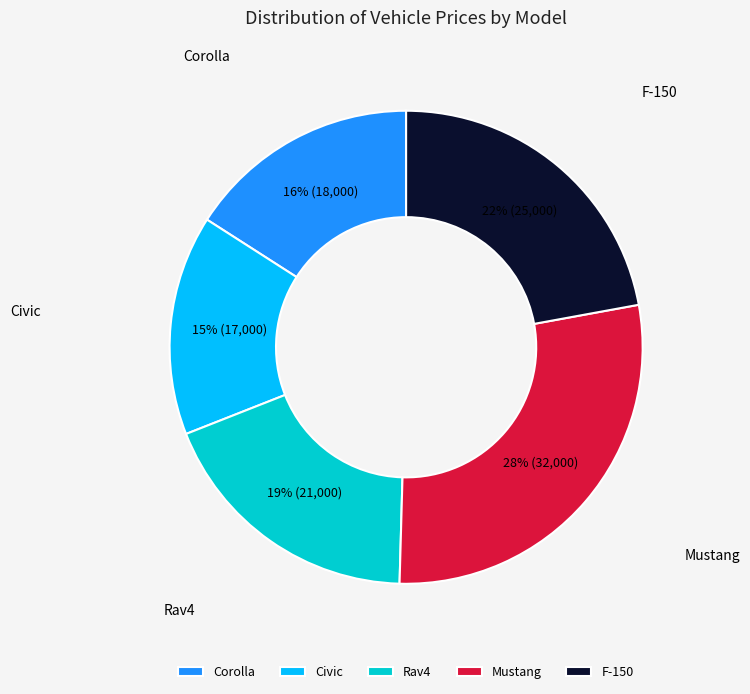

To the nearest percent, what is the combined percentage of Mustang and Corolla?

44%